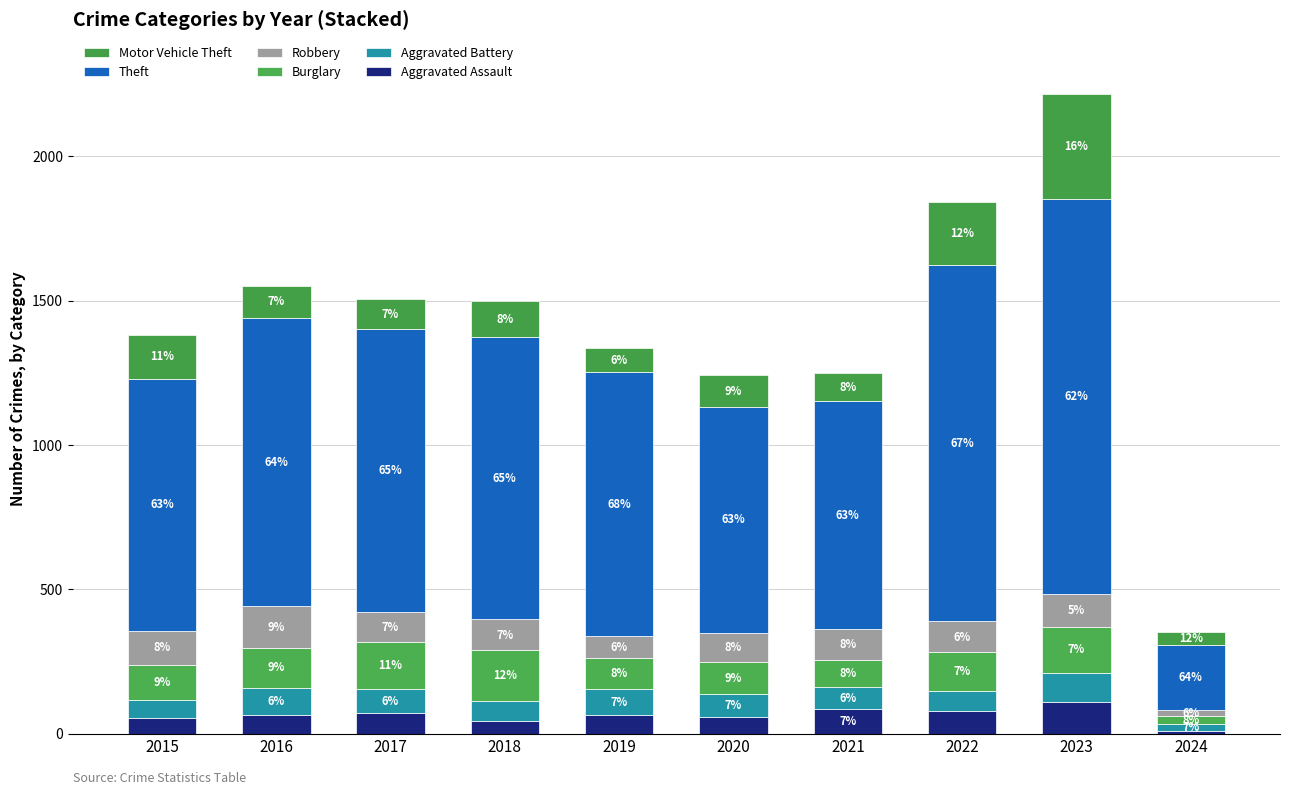

At which category is the sum across all series the highest?

2023